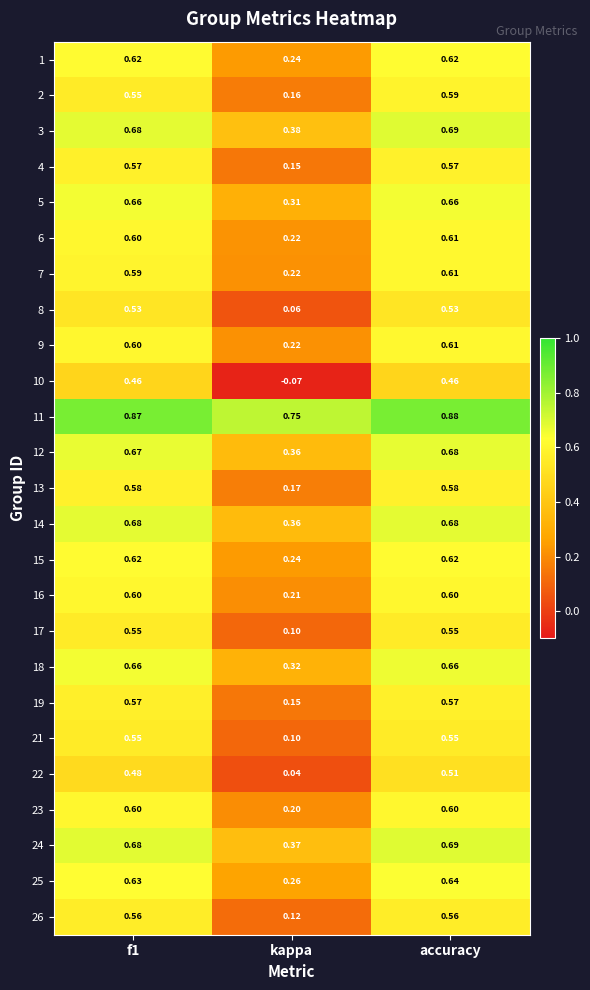

Where is 11 nearest to the value 0?

kappa